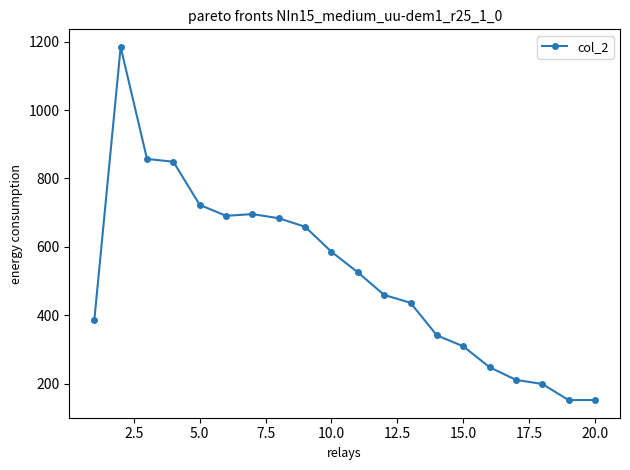

True or false: there are more than 2 points higher than both neighbors.

False